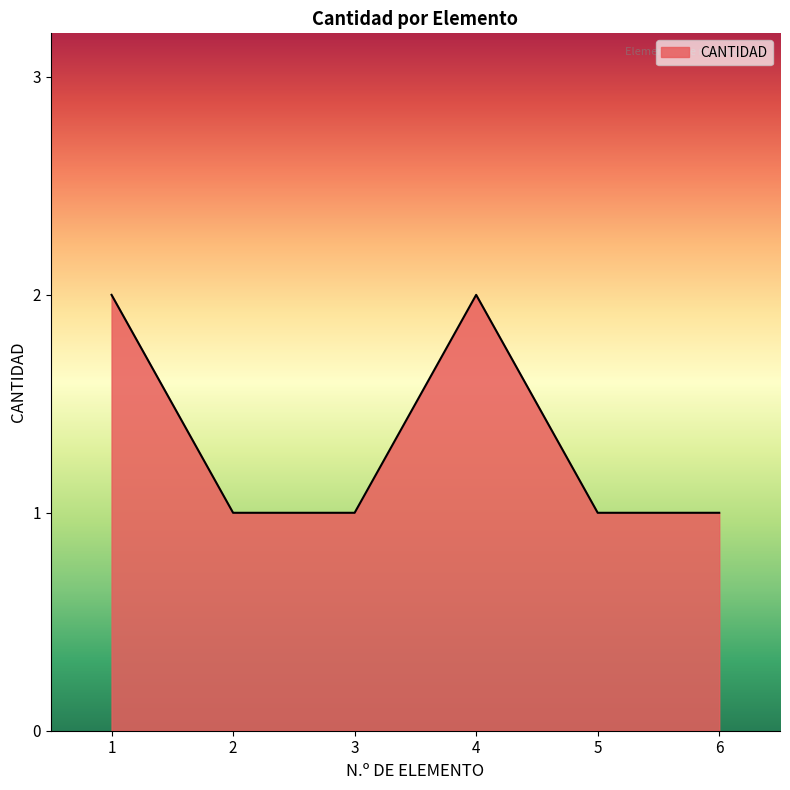

Reading left to right, extract all data points from this chart.

1=2	2=1	3=1	4=2	5=1	6=1